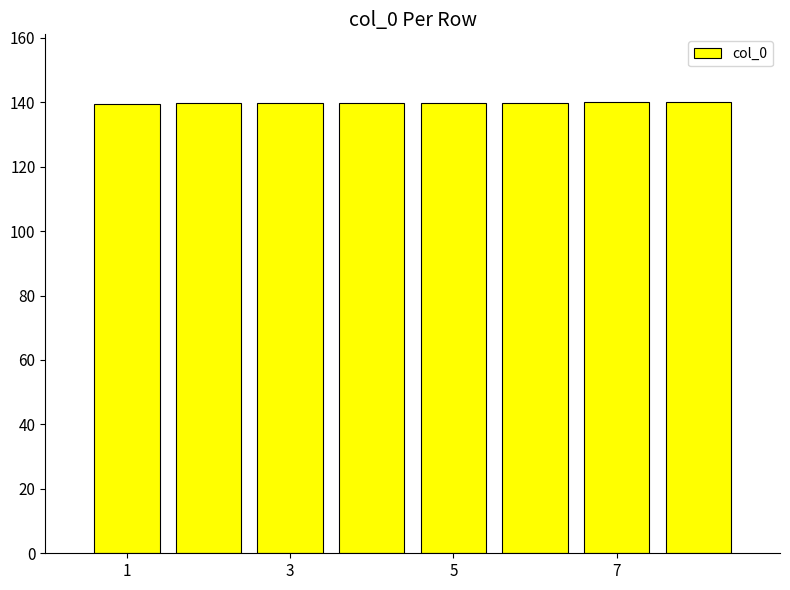

What is the value of the 6th bar from the left?

139.9